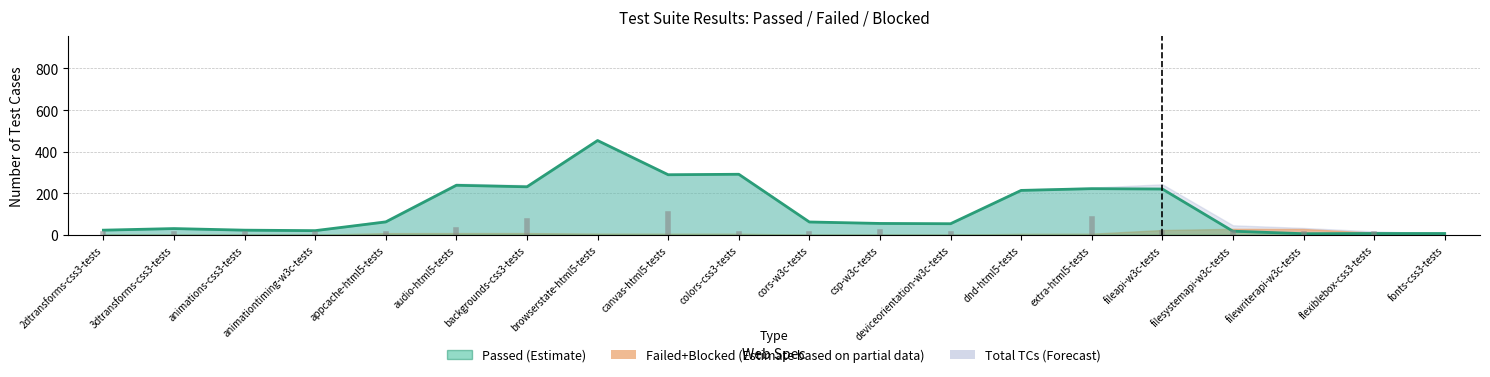

Which label corresponds to the largest value in the chart?

browserstate-html5-tests